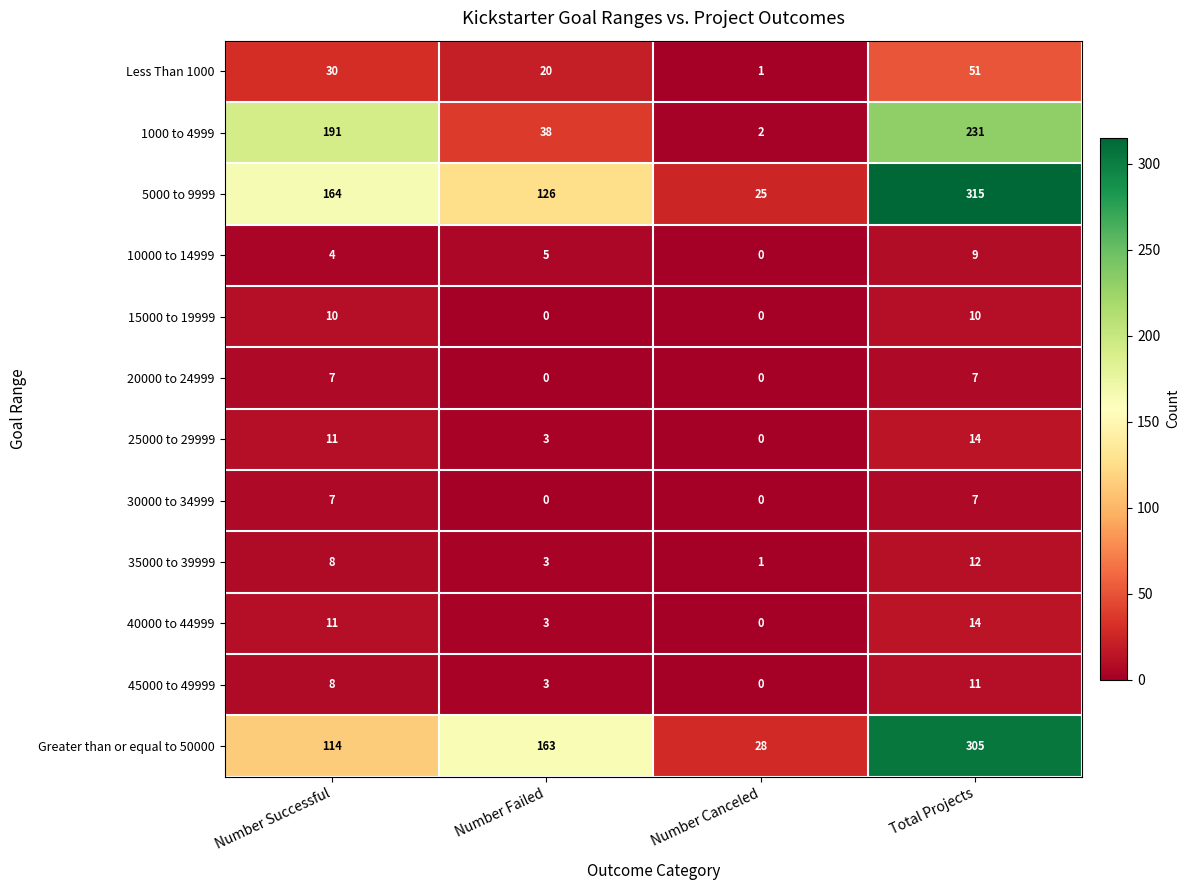

What is the difference between the 35000 to 39999 values at Number Failed and Total Projects?

9